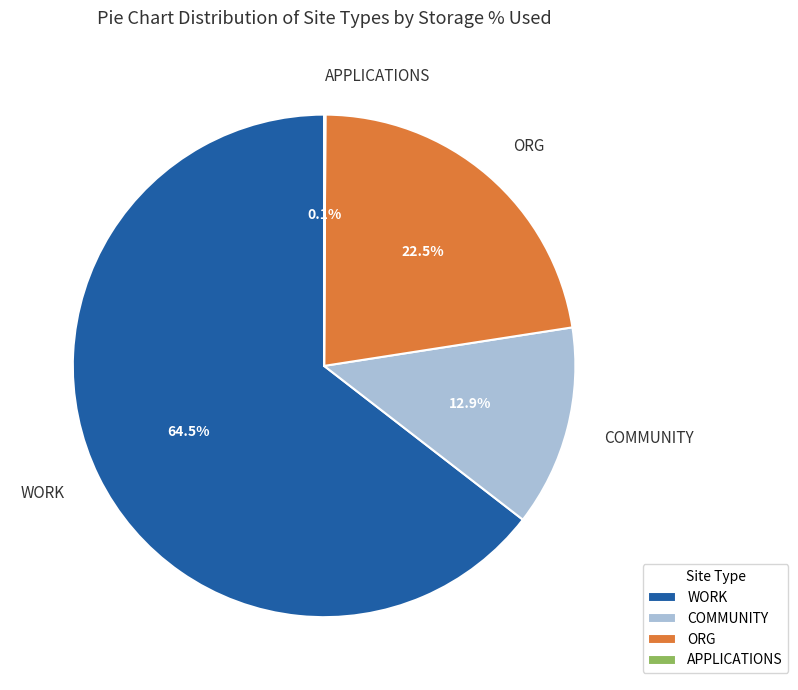

To the nearest percent, what is the average slice percentage?

25%